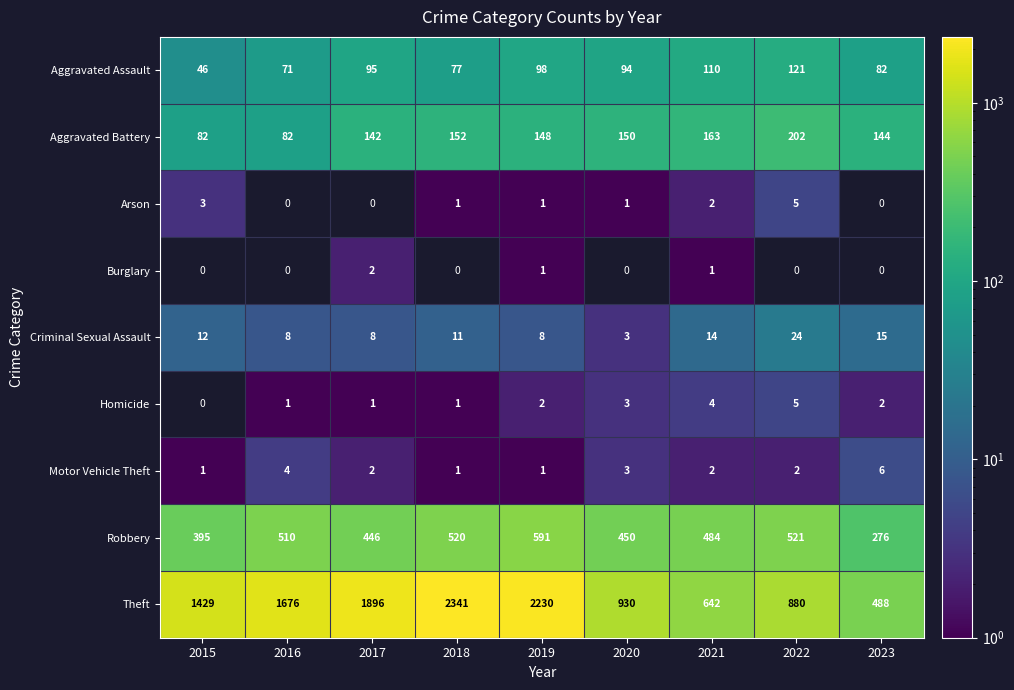

The Theft series shows 1676 at 2016. True or false?

True